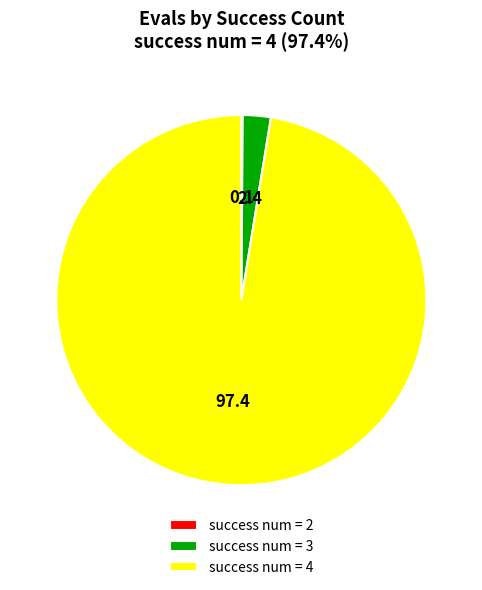

What is the largest slice in the pie chart?

success num = 4